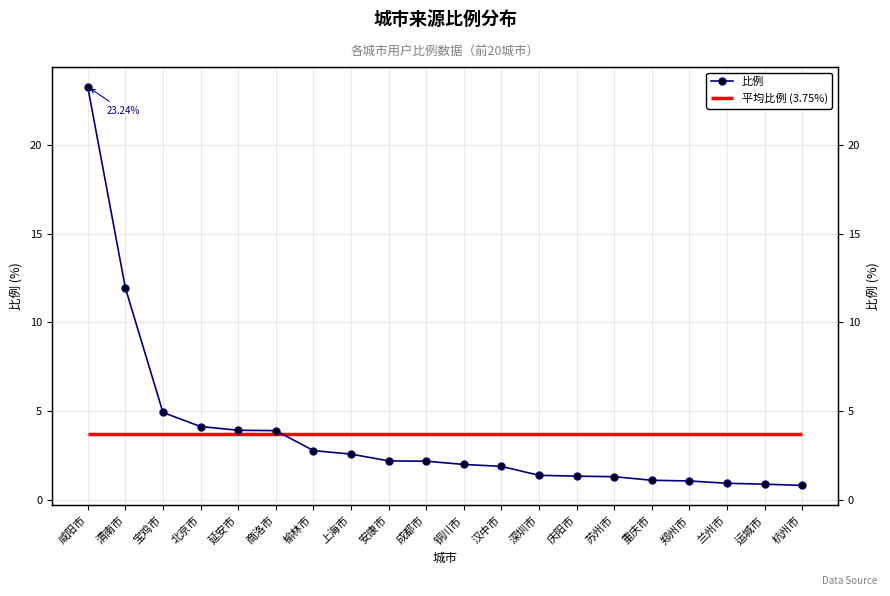

At which category does the chart reach its minimum across all series?

杭州市